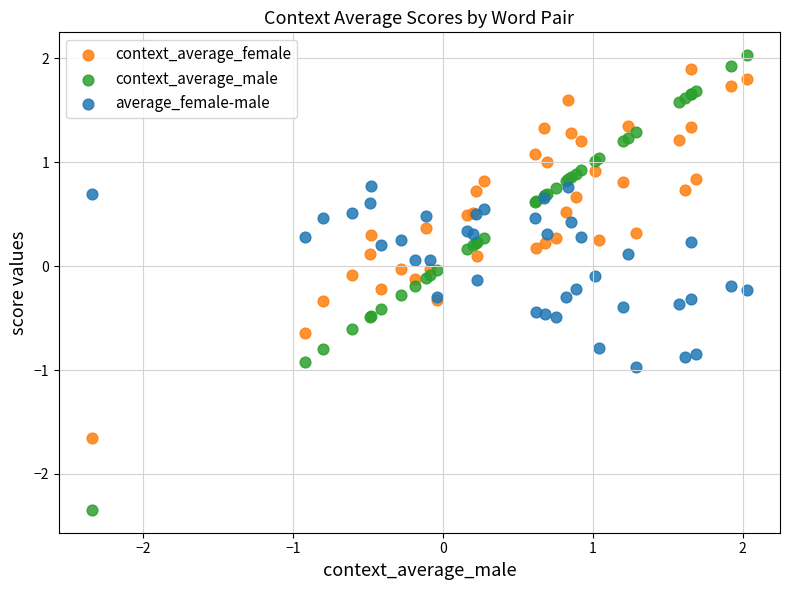

Which series has the widest spread of Y values?

context_average_male